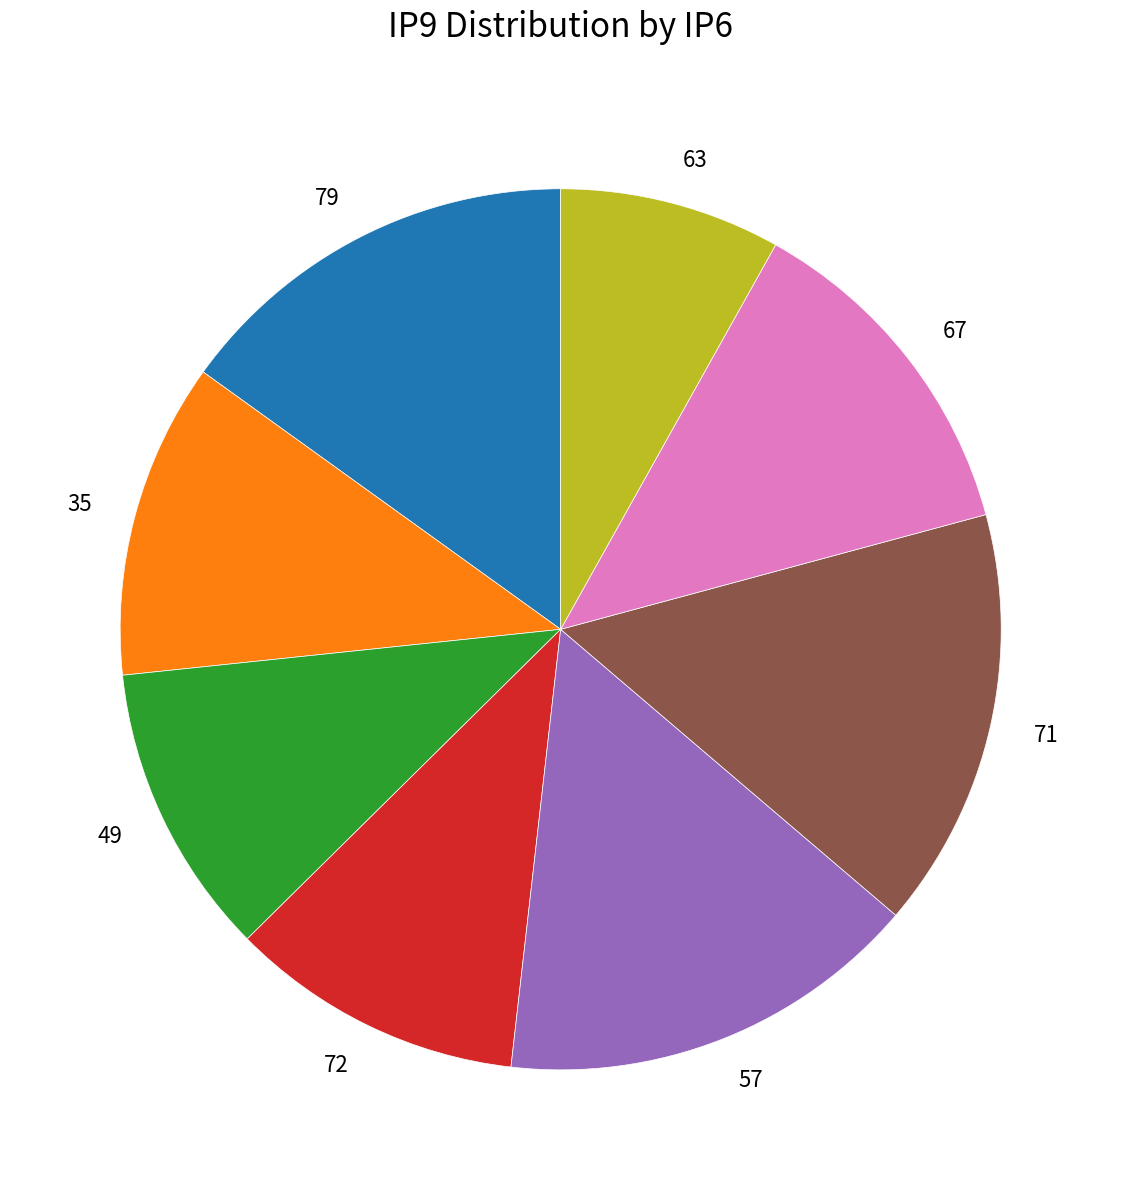

Is it true that 35 is 25% of the pie?

False